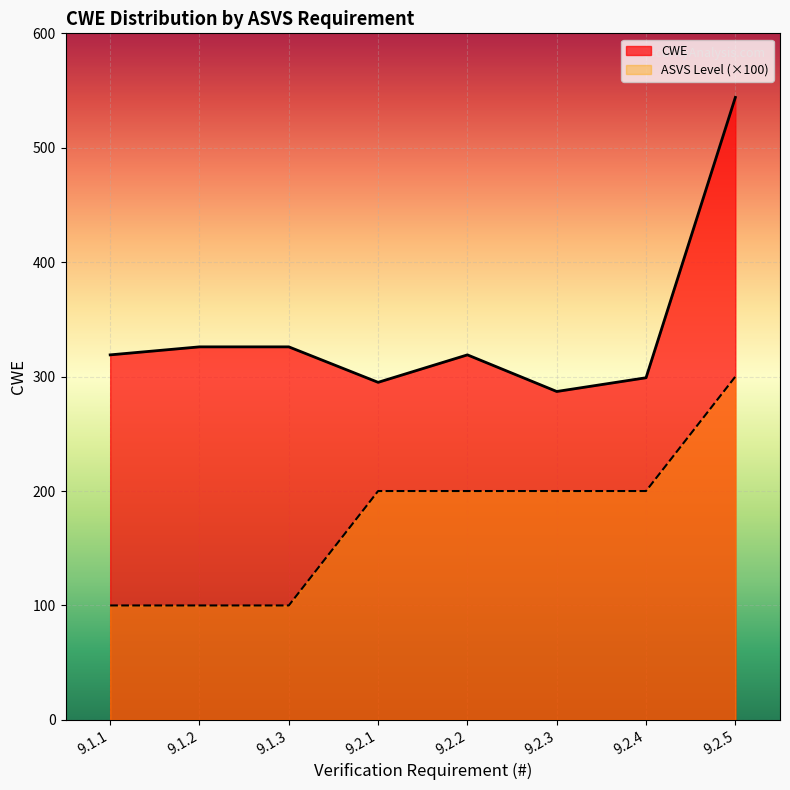

List the labels in order of value, largest first.

9.2.5, 9.1.2, 9.1.3, 9.1.1, 9.2.2, 9.2.4, 9.2.1, 9.2.3